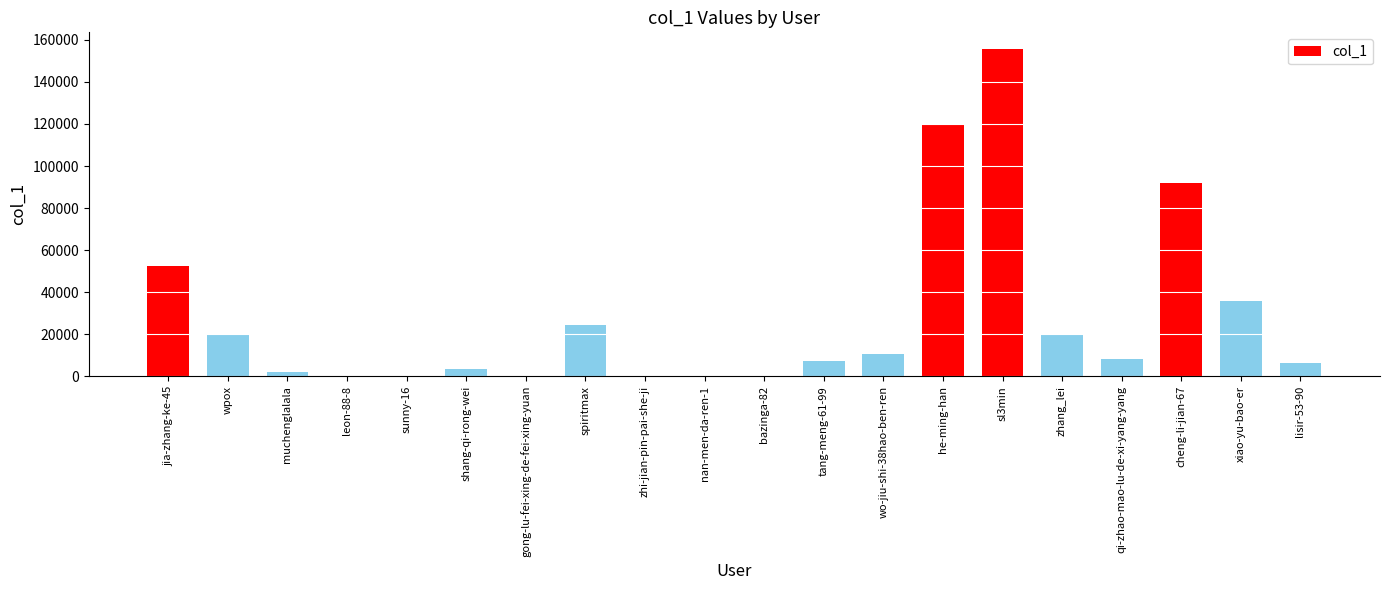

True or false: the data shows 140 at gong-lu-fei-xing-de-fei-xing-yuan.

True